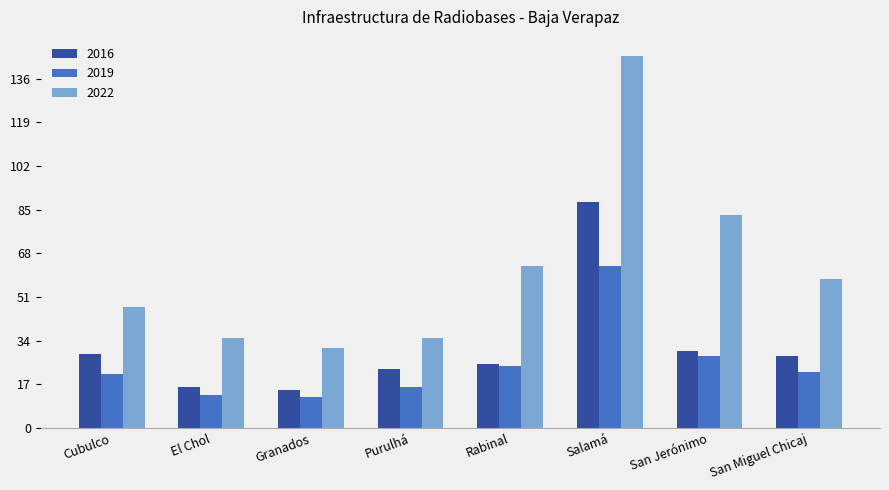

Reading right to left, what are all the values shown in this chart?

2016: San Miguel Chicaj=28	San Jerónimo=30	Salamá=88	Rabinal=25	Purulhá=23	Granados=15	El Chol=16	Cubulco=29
2019: San Miguel Chicaj=22	San Jerónimo=28	Salamá=63	Rabinal=24	Purulhá=16	Granados=12	El Chol=13	Cubulco=21
2022: San Miguel Chicaj=58	San Jerónimo=83	Salamá=145	Rabinal=63	Purulhá=35	Granados=31	El Chol=35	Cubulco=47